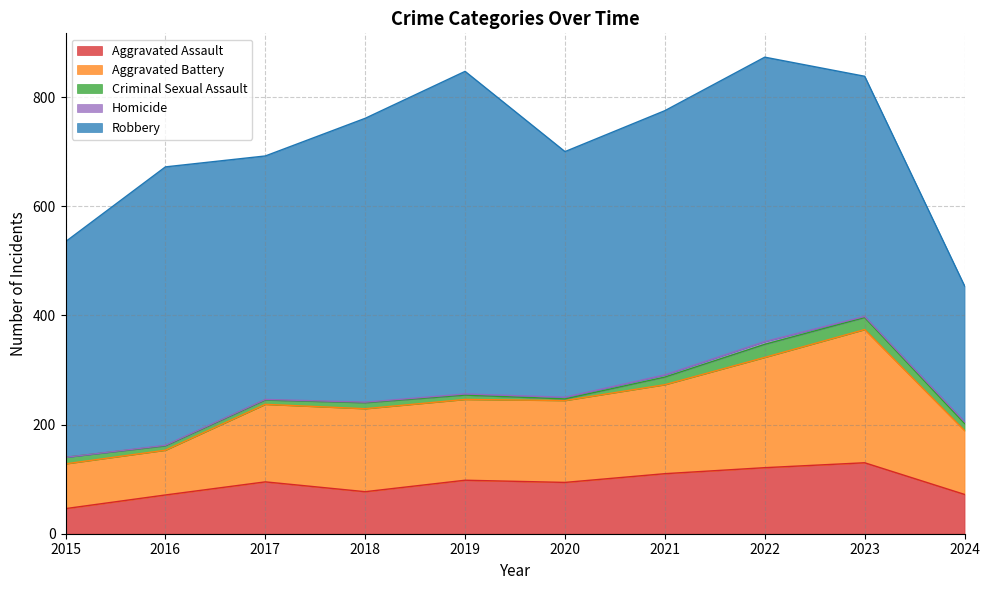

Does the chart display data point markers on the line(s)?

No